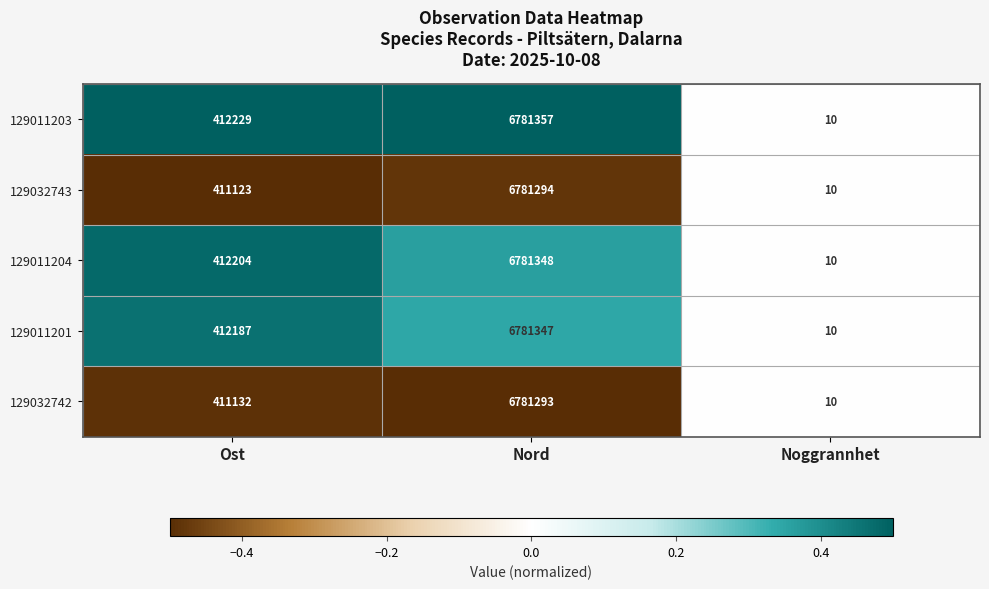

What is the highest value of the 129032742 series?

6781293